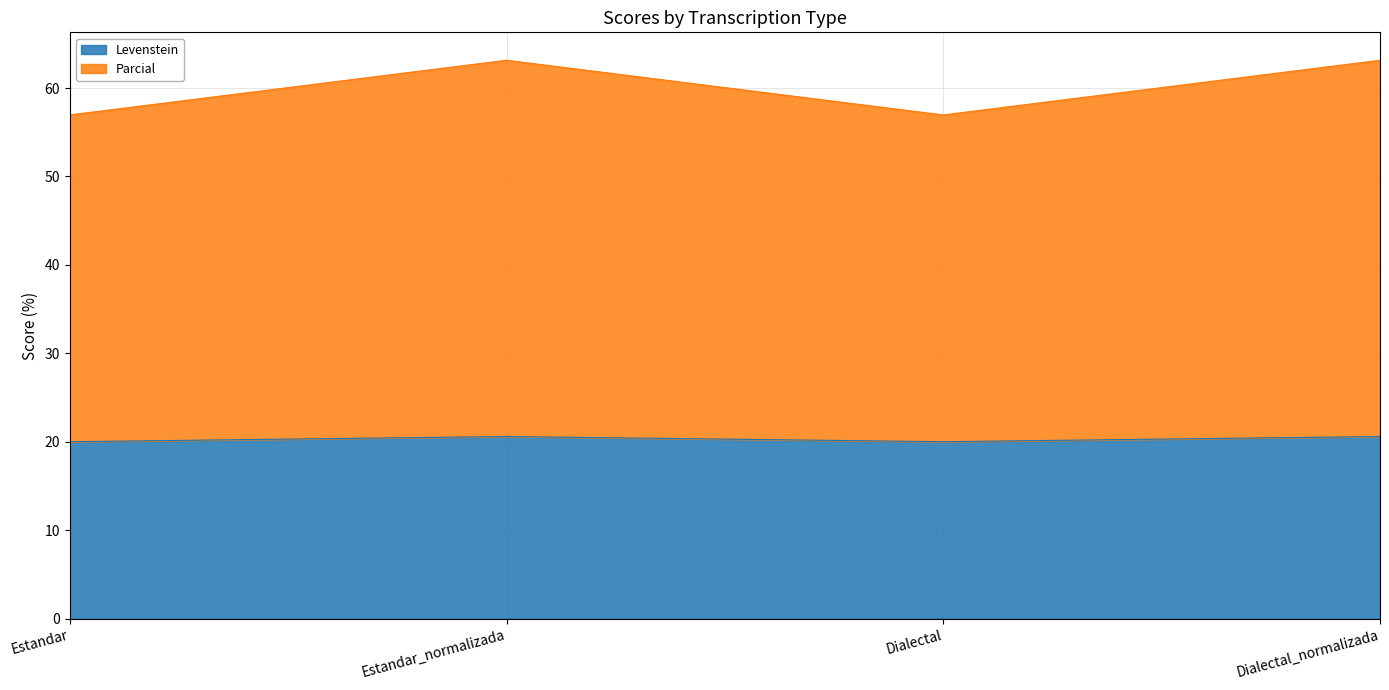

True or false: Parcial and Levenstein cross at least once.

False